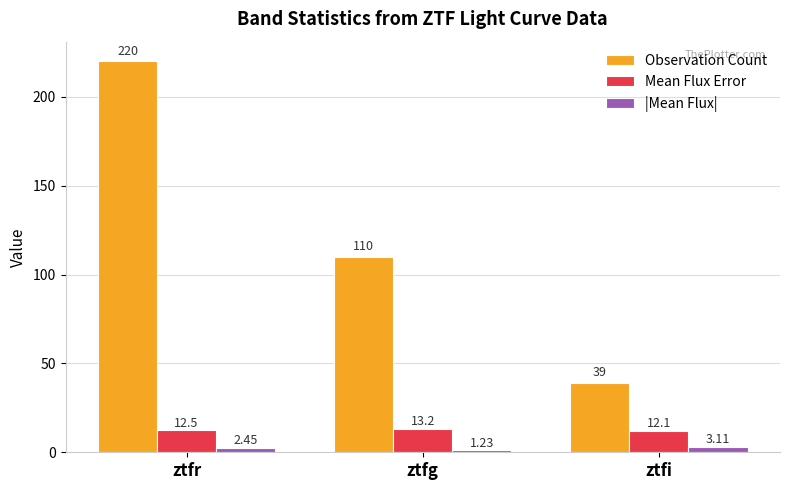

What is the difference between the maximum and minimum values in the |Mean Flux| series?

1.9